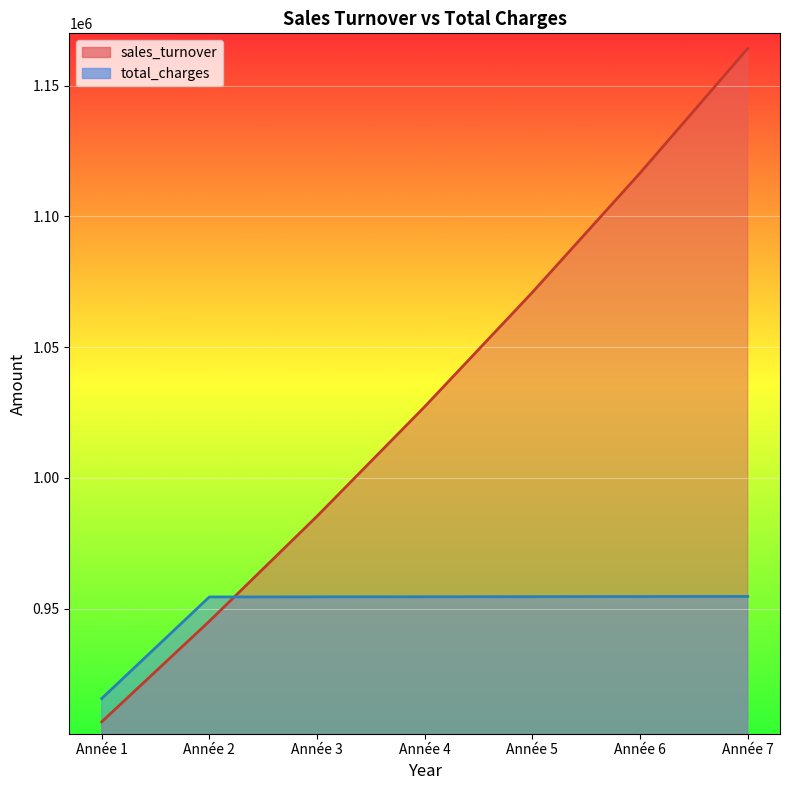

How many times do total_charges and sales_turnover cross each other?

1